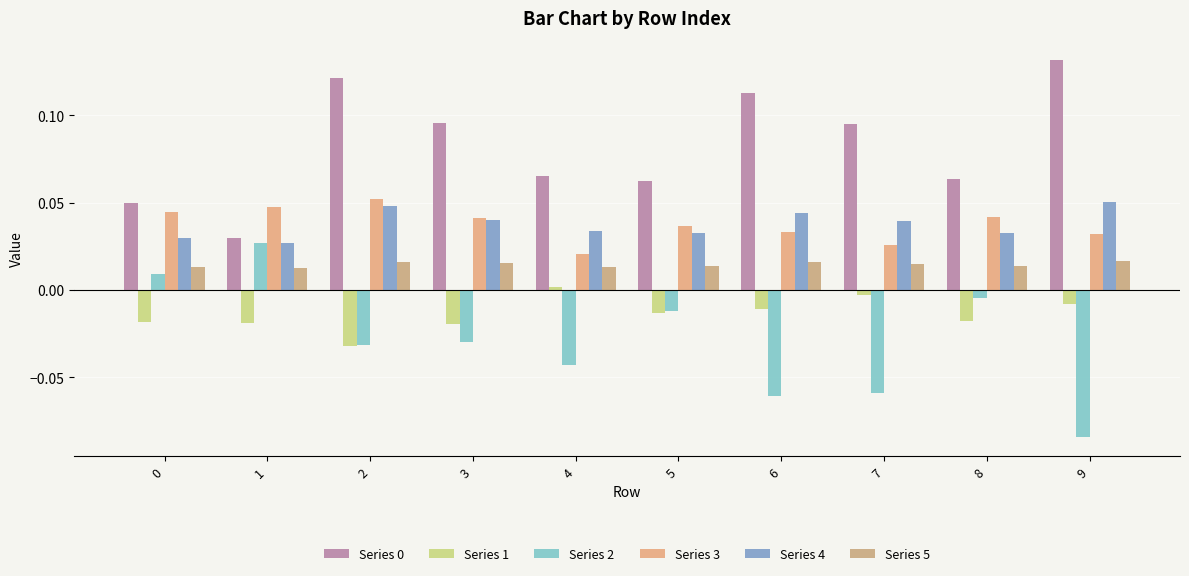

At how many categories does at least one series exceed 0?

10